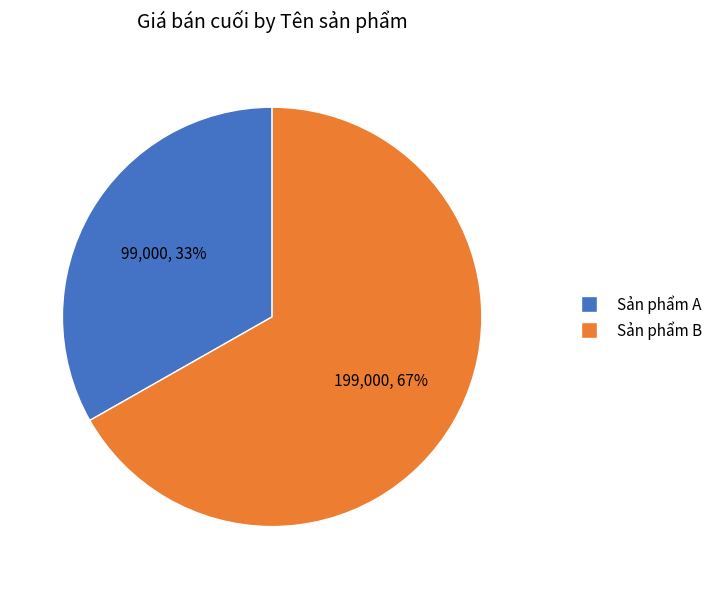

The Sản phẩm B slice represents 67% of the pie. True or false?

True